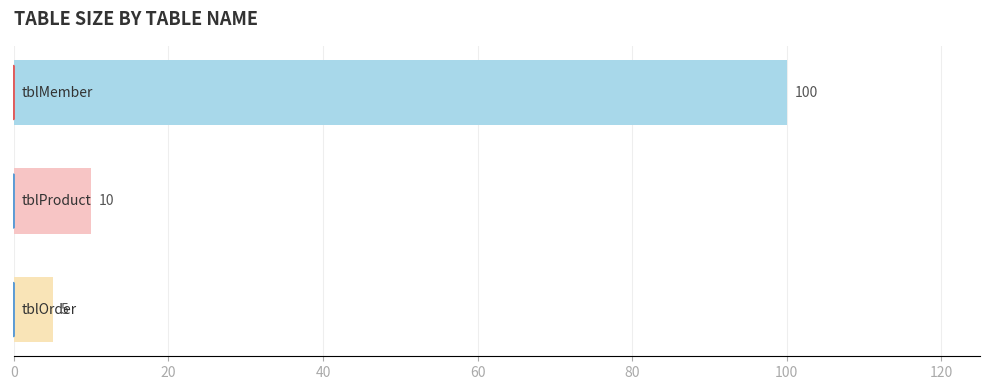

What is the difference between the second highest and minimum values?

5